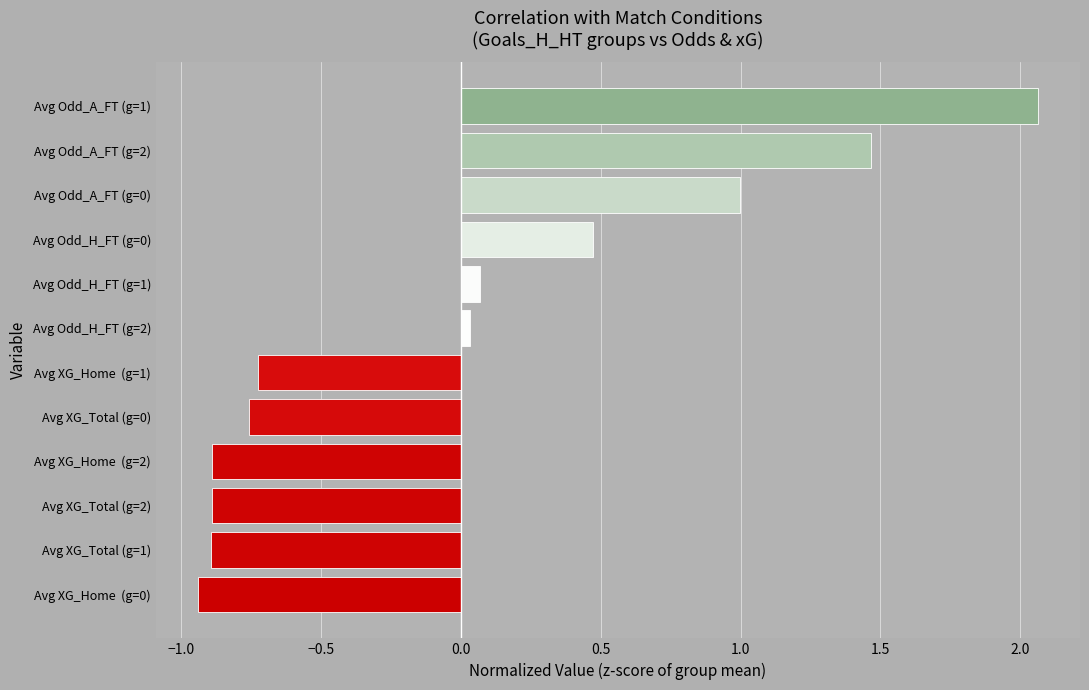

Is it true that the value at Avg XG_Home  (g=1) is -0.3?

False